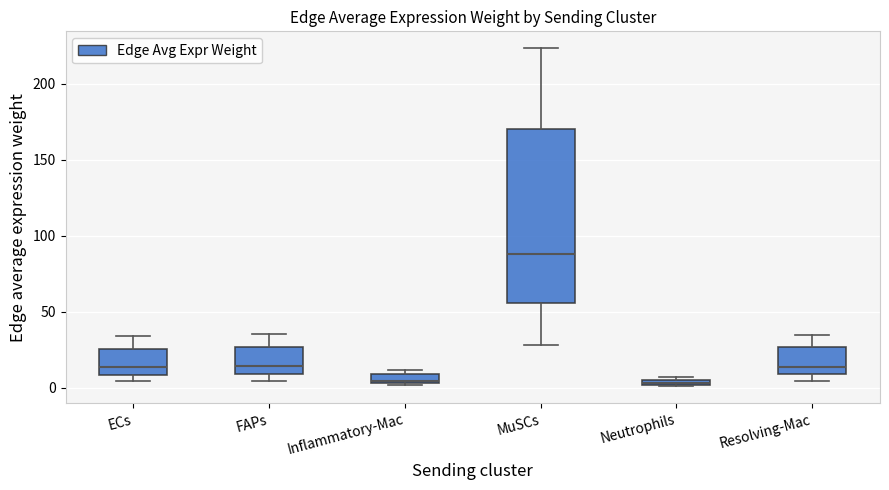

Which box is the tallest, from its lower edge to its upper edge?

MuSCs